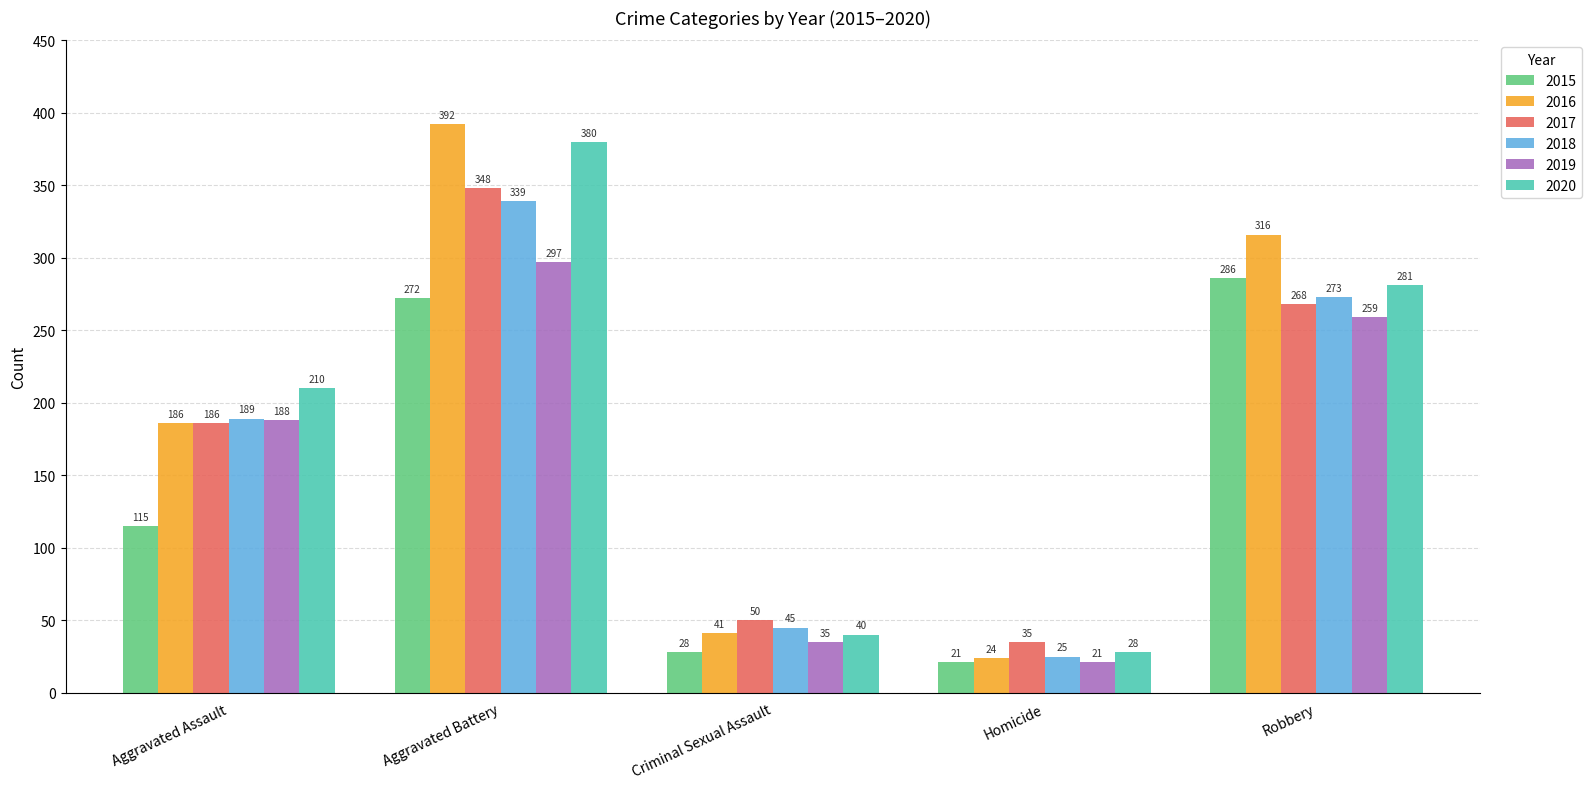

Which series has the largest range (max minus min)?

2016